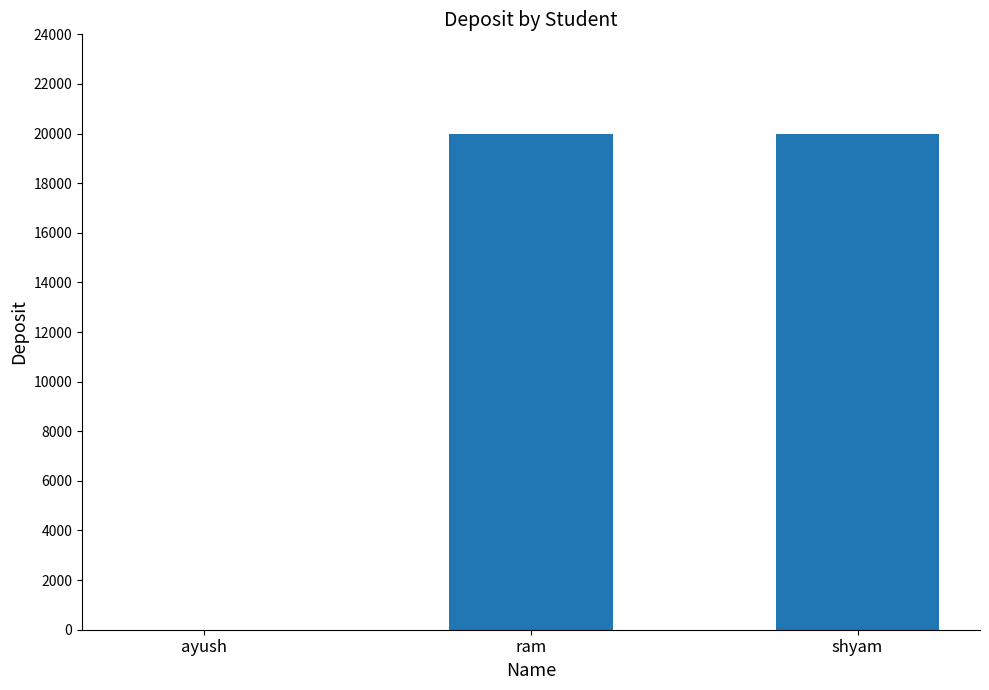

What is the sum of all values?

40000